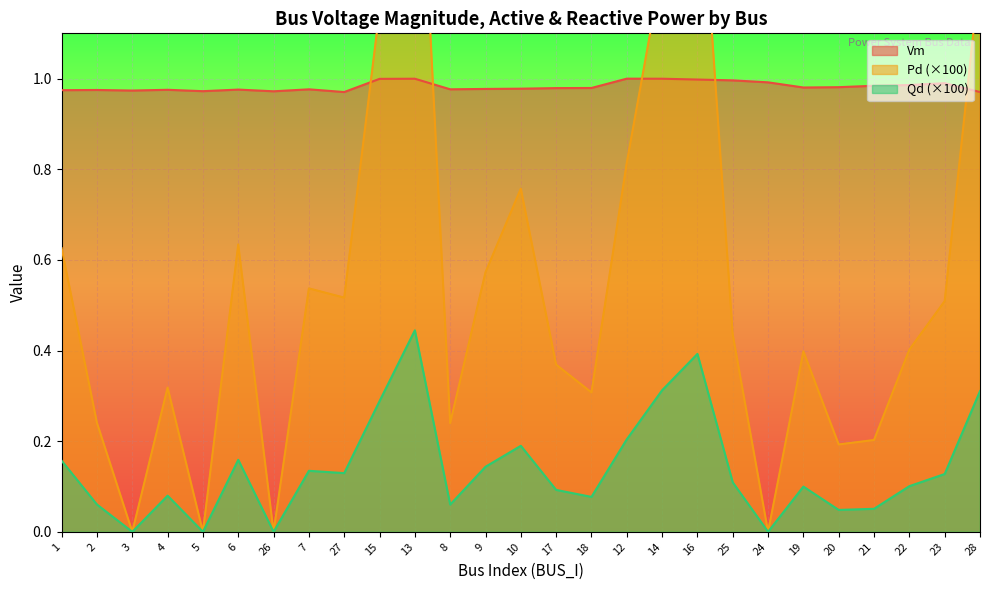

Rank the categories by Vm value from lowest to highest.

28, 27, 26, 5, 3, 1, 2, 4, 6, 7, 8, 9, 10, 17, 18, 19, 20, 21, 22, 23, 24, 25, 16, 15, 13, 14, 12